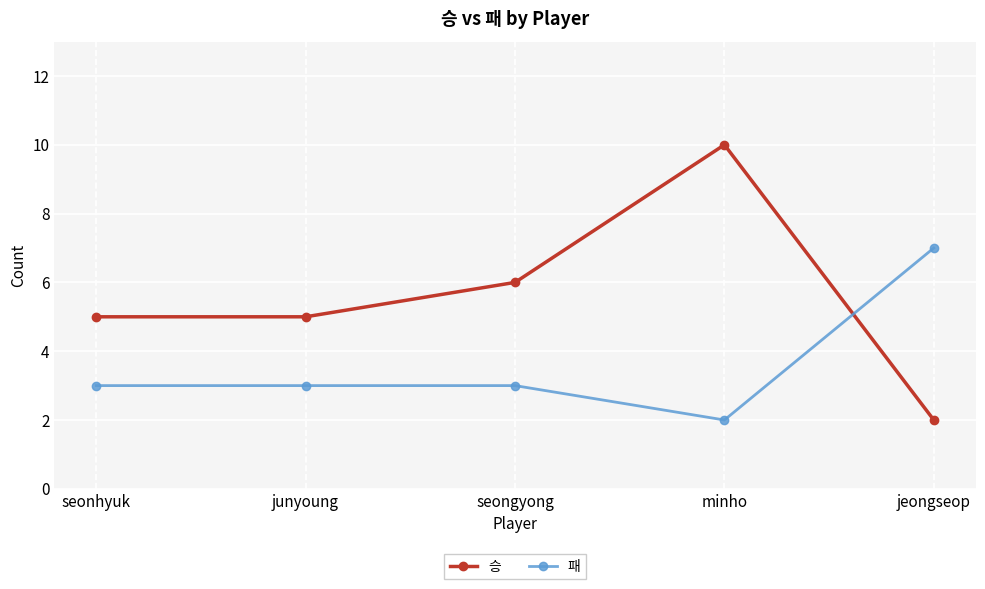

Which category has the highest value in the 패 series?

jeongseop